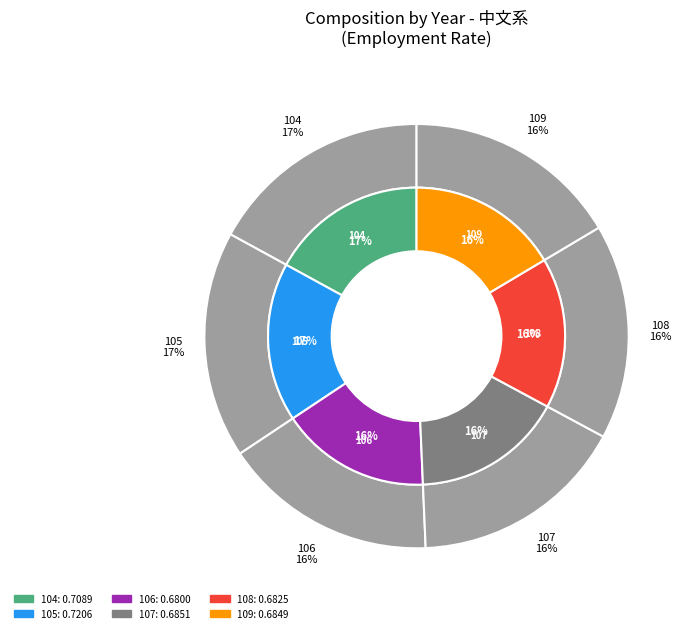

Do 108 and 107 together represent more than half of the pie?

No